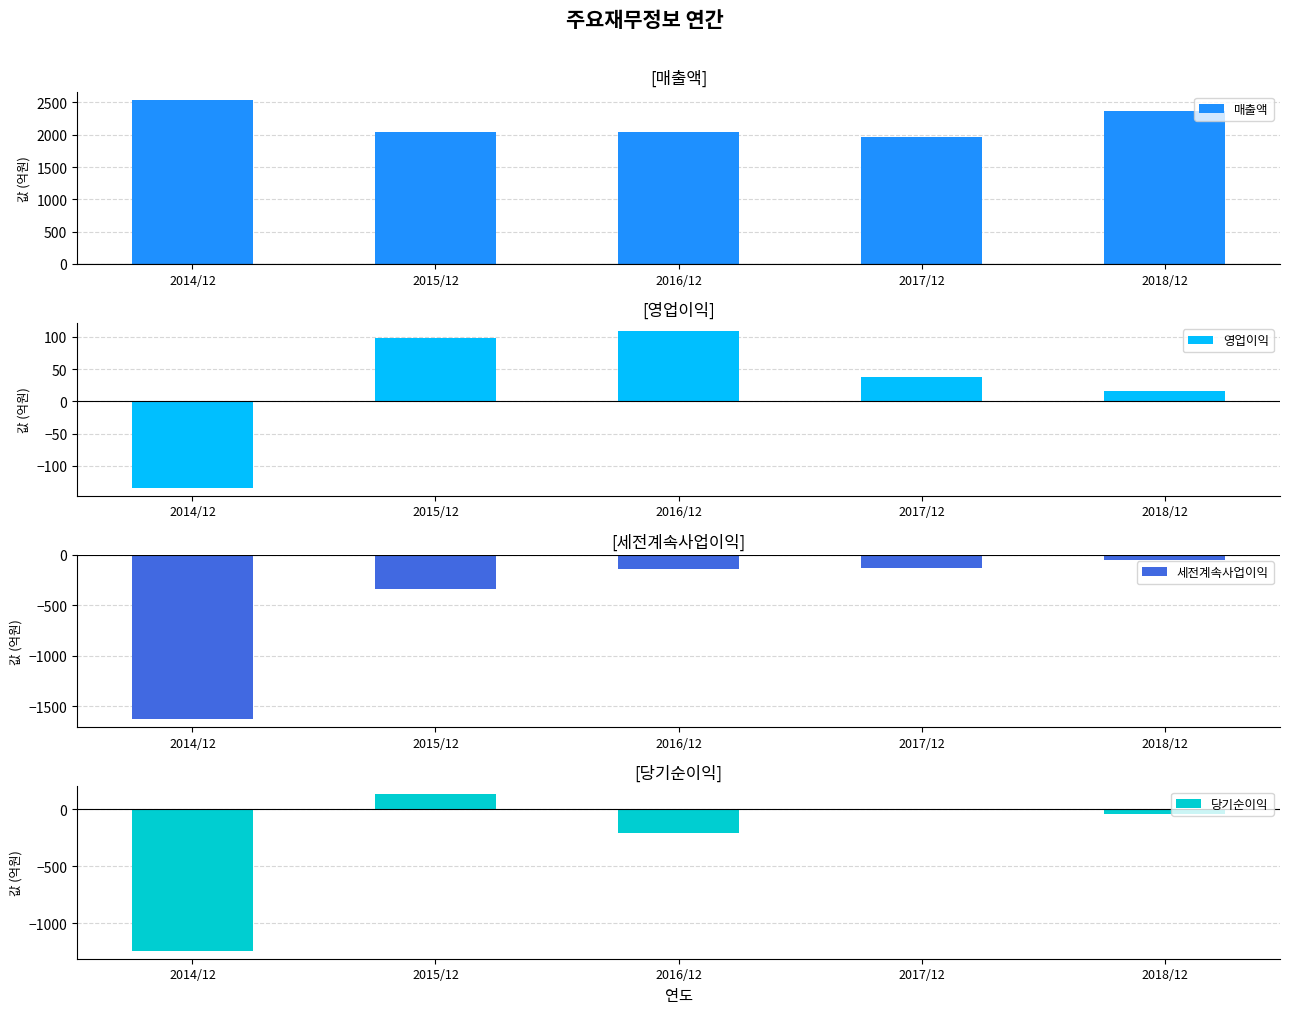

Reading left to right, list all the values displayed in this chart.

매출액: 2542	2037	2048	1968	2371
영업이익: -134	98	109	38	16
세전계속사업이익: -1623	-342	-143	-130	-47
당기순이익: -1245	132	-207	-10	-40